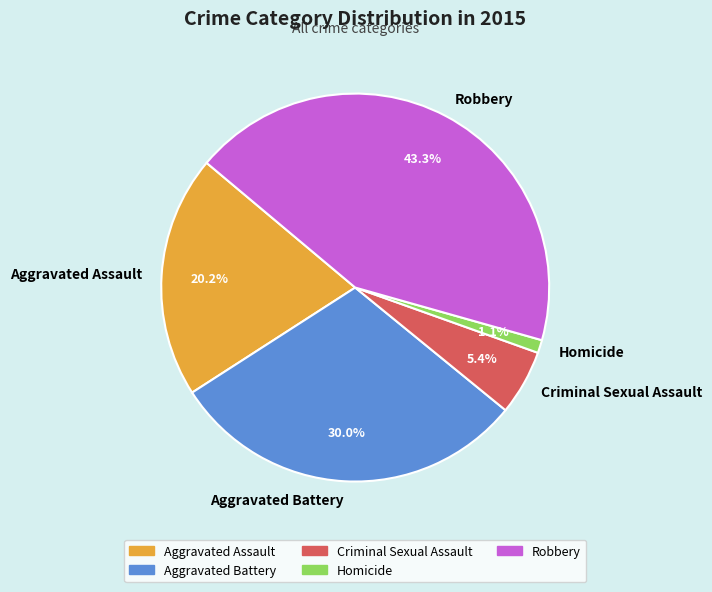

What is the ratio of the value at Aggravated Assault to the value at Criminal Sexual Assault?

3.7